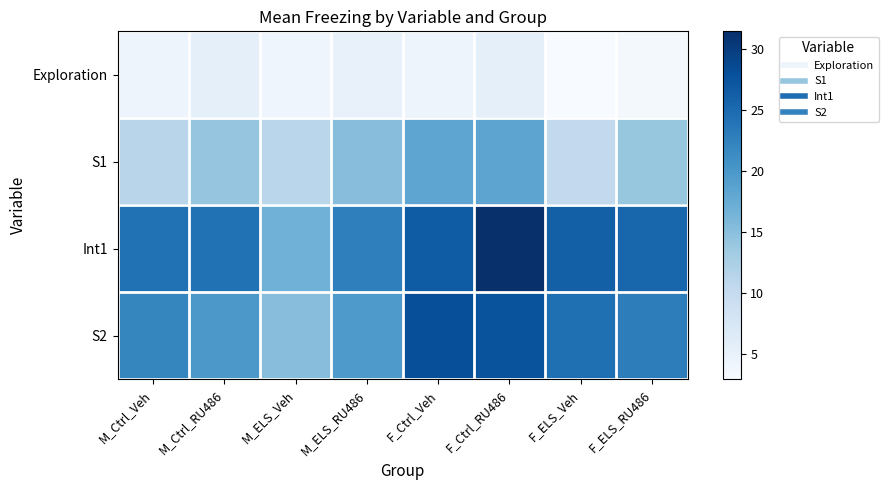

Which series has the largest total across all categories?

Int1